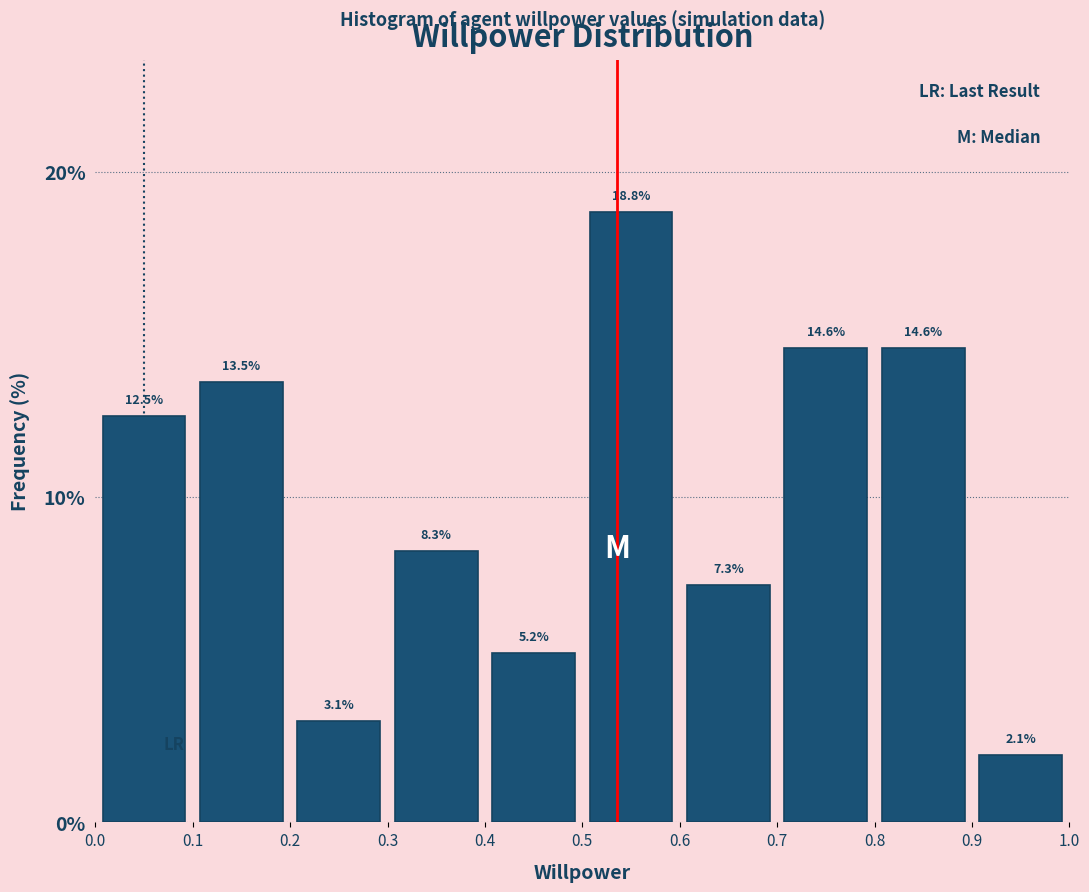

How tall is the bar that spans 0.3 to 0.4 on the x-axis?

8.3